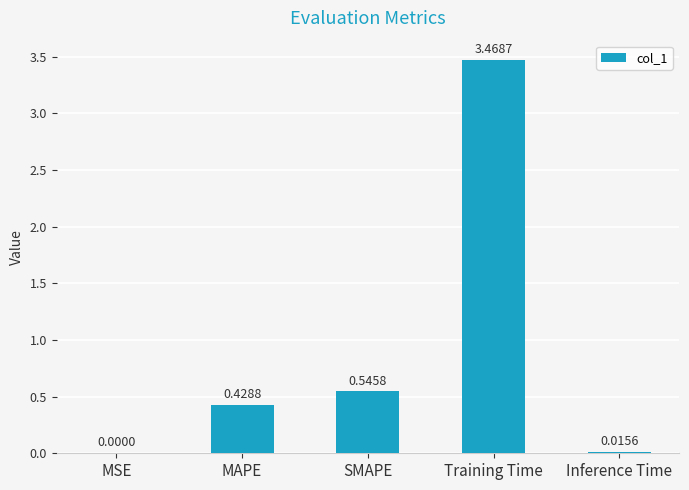

Which has a higher value, MAPE or Training Time?

Training Time